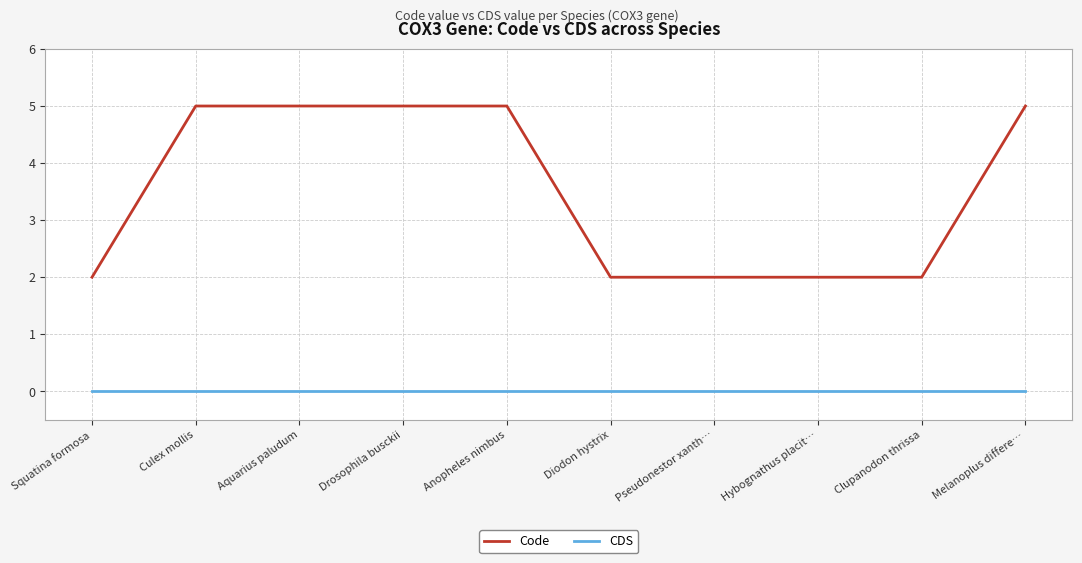

What is the approximate value of Code at Aquarius paludum?

5